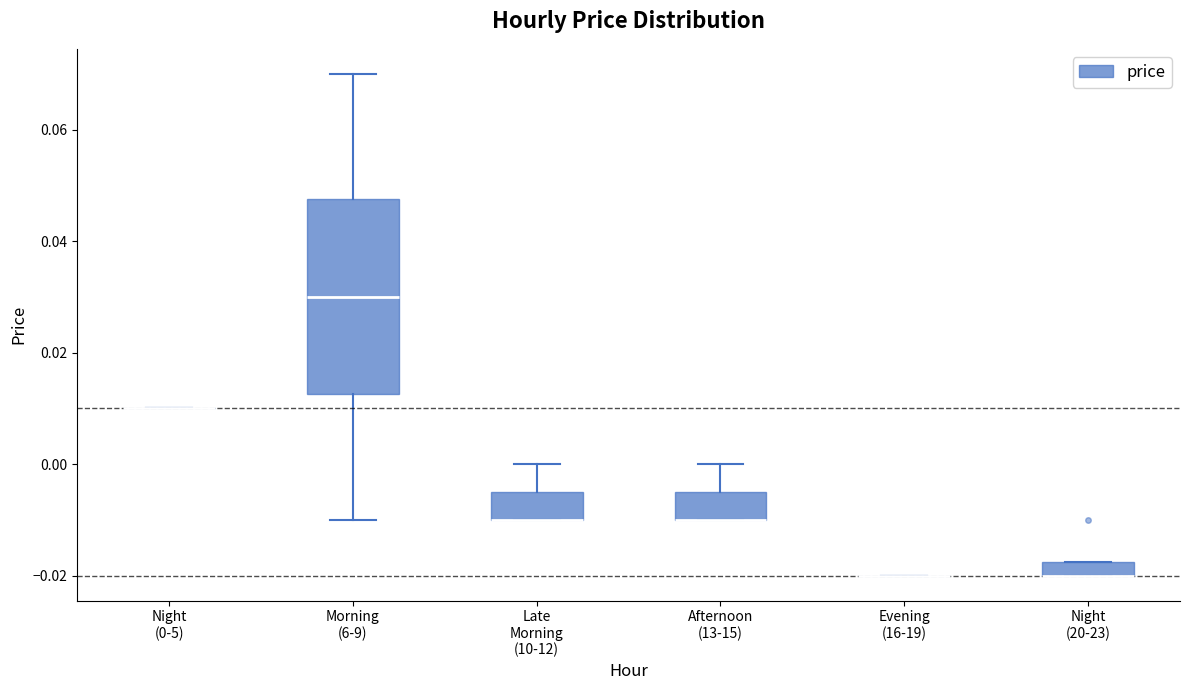

Where does the upper whisker of the box for Afternoon (13-15) end on the y-axis? The values are not printed on the chart, so give them approximately, as read against the axis.

0.000